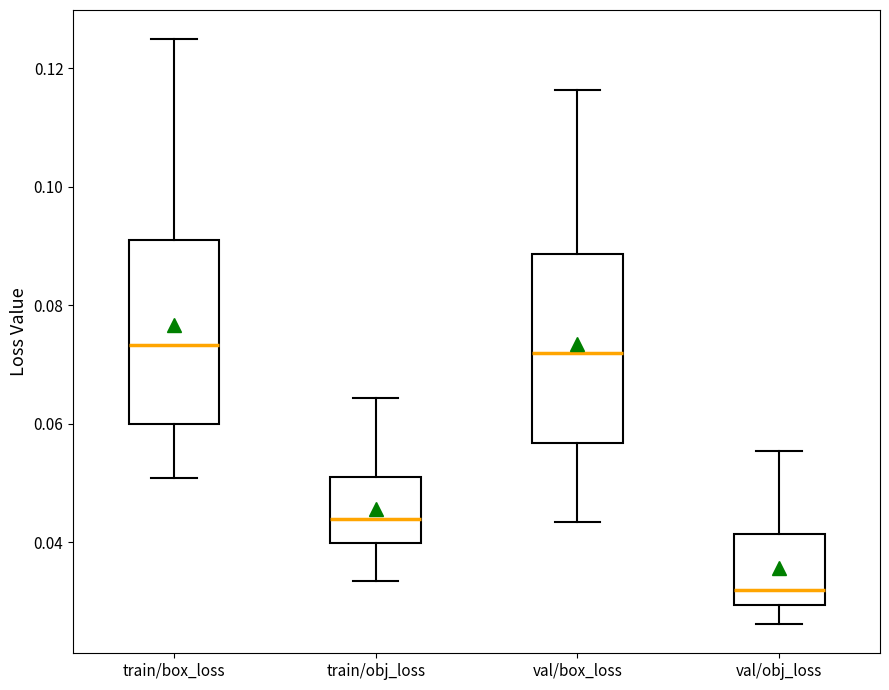

Where does the upper whisker of the box for val/box_loss end on the y-axis? The values are not printed on the chart, so give them approximately, as read against the axis.

0.116